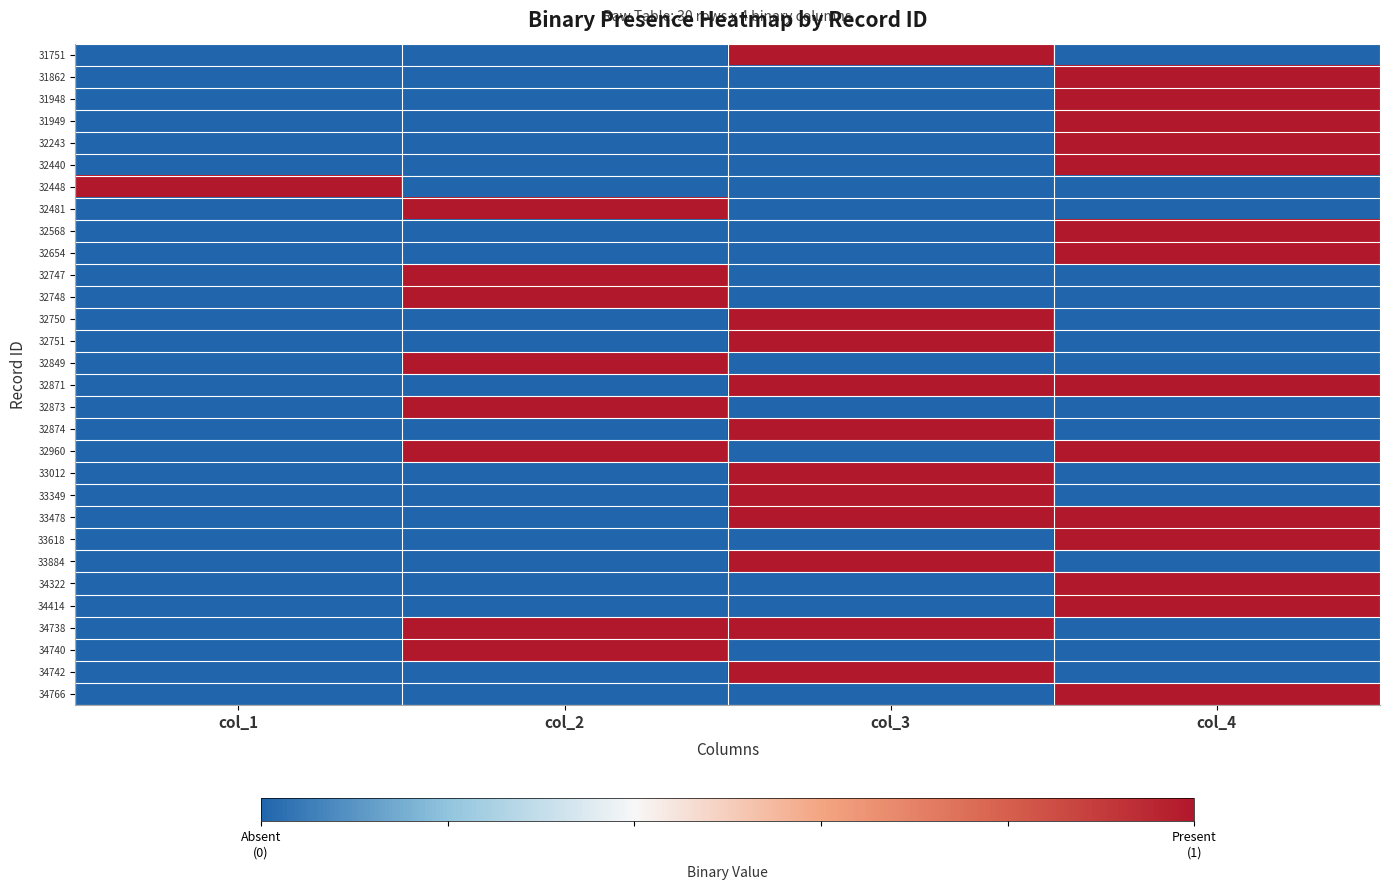

Rank the series by their maximum value, from highest to lowest.

31751, 31862, 31948, 31949, 32243, 32440, 32448, 32481, 32568, 32654, 32747, 32748, 32750, 32751, 32849, 32871, 32873, 32874, 32960, 33012, 33349, 33478, 33618, 33884, 34322, 34414, 34738, 34740, 34742, 34766